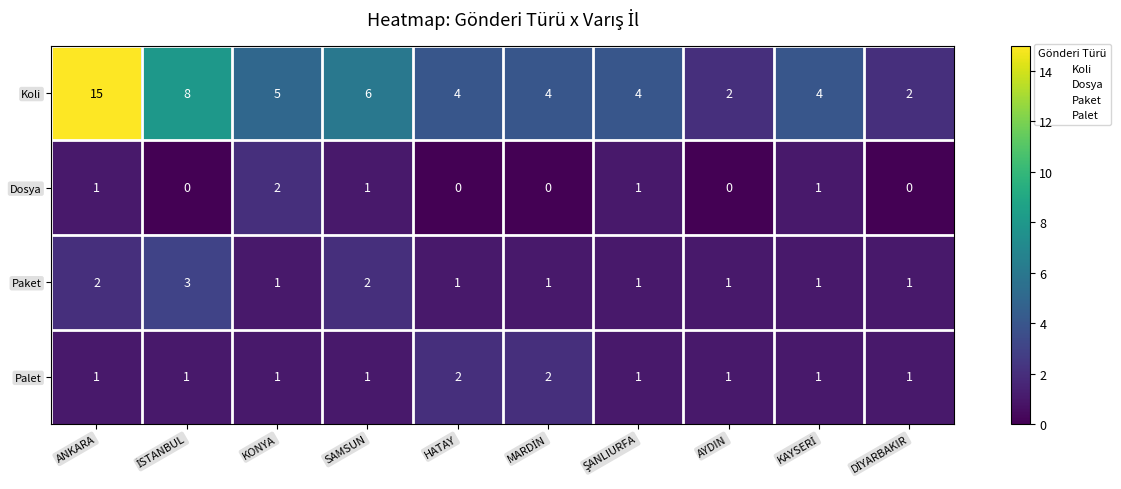

What is the average value of the Koli series?

5